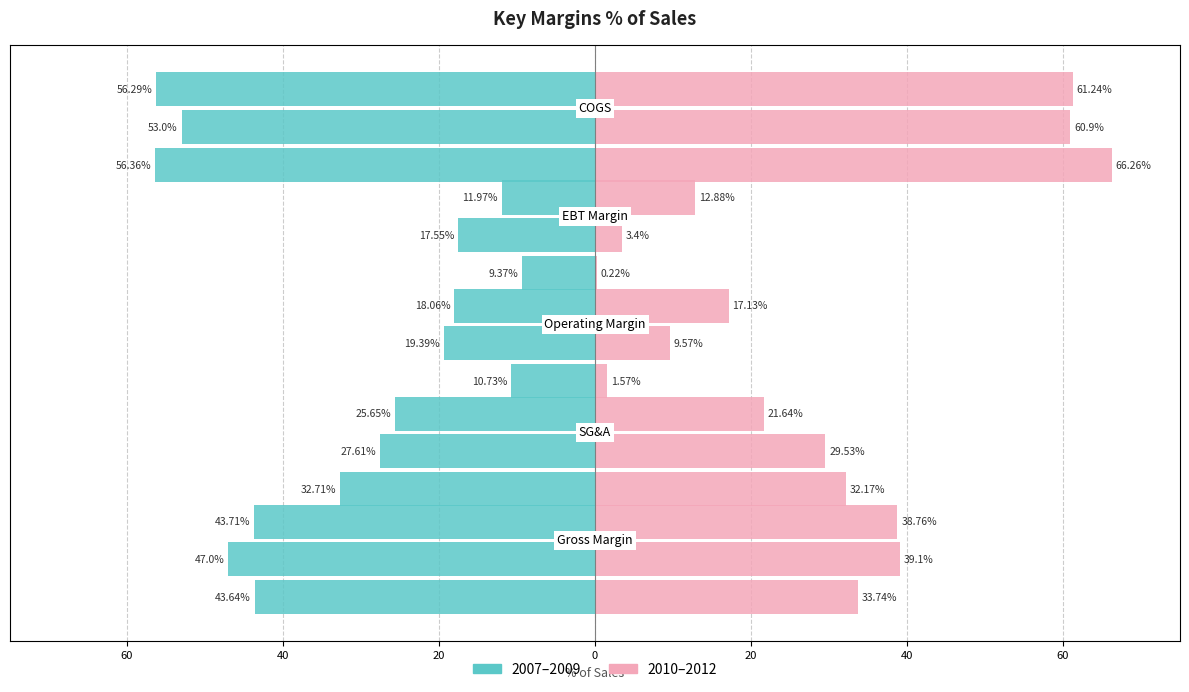

List the labels in order of 2010 value, smallest first.

EBT Margin, Operating Margin, SG&A, Gross Margin, COGS